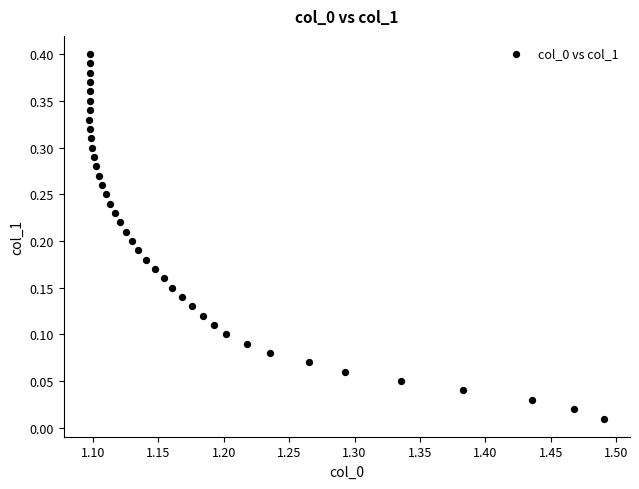

How many points are shown in the scatter plot?

40